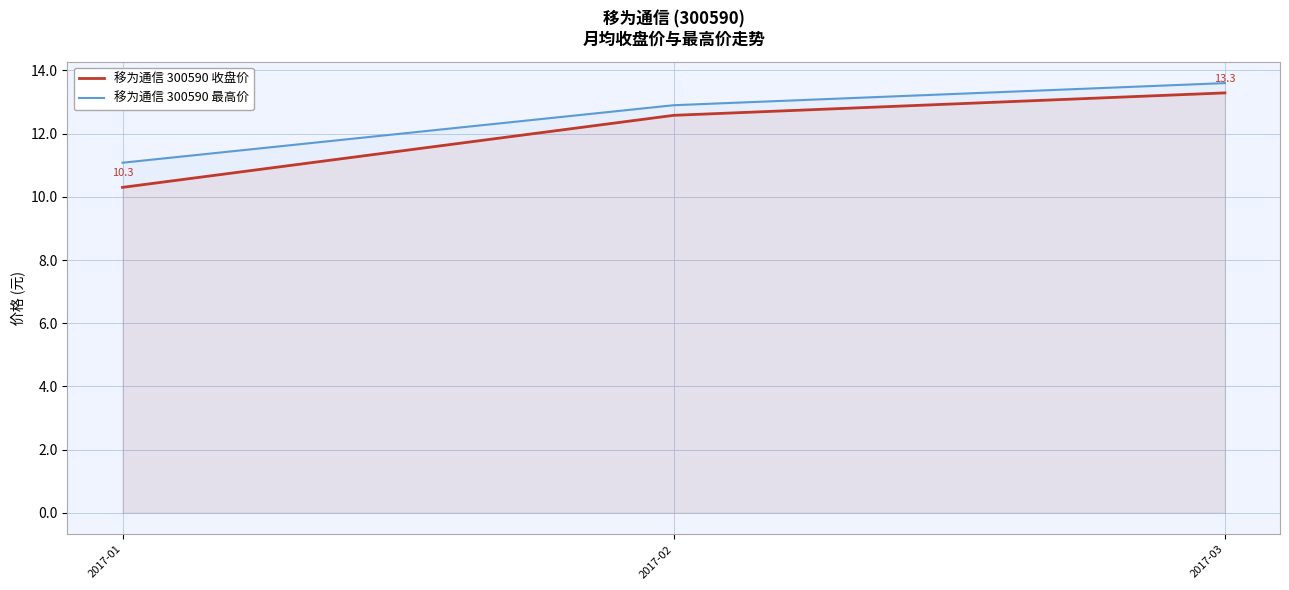

What value does the 移为通信 300590 最高价 series have at 2017-03?

13.6